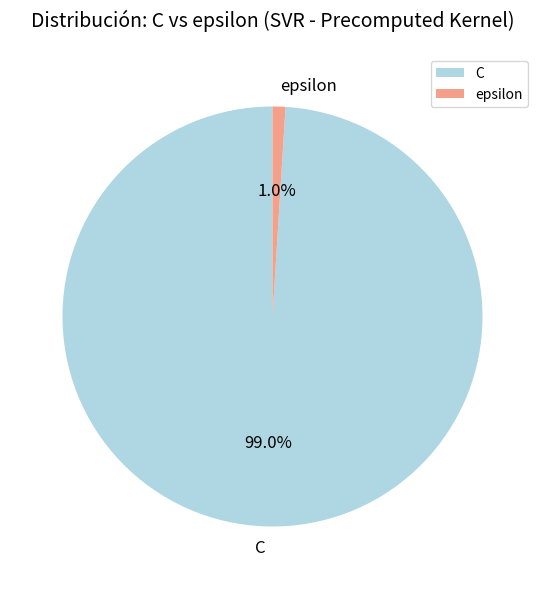

Is it true that epsilon is 11% of the pie?

False